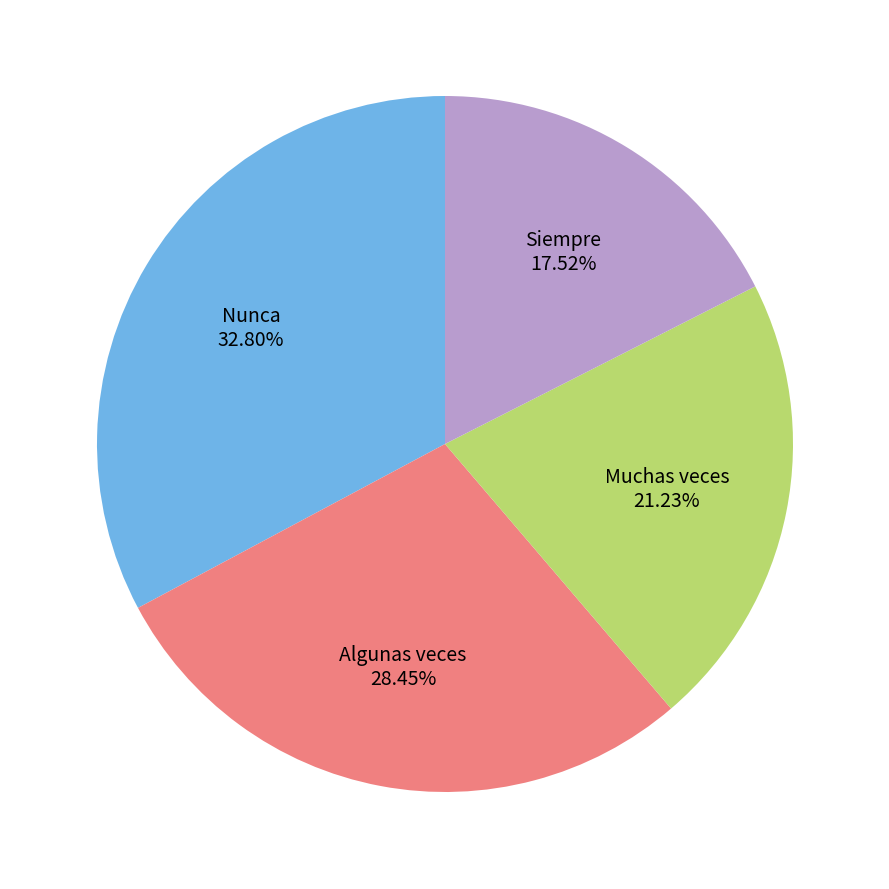

To the nearest percent, what portion does Nunca represent?

33%